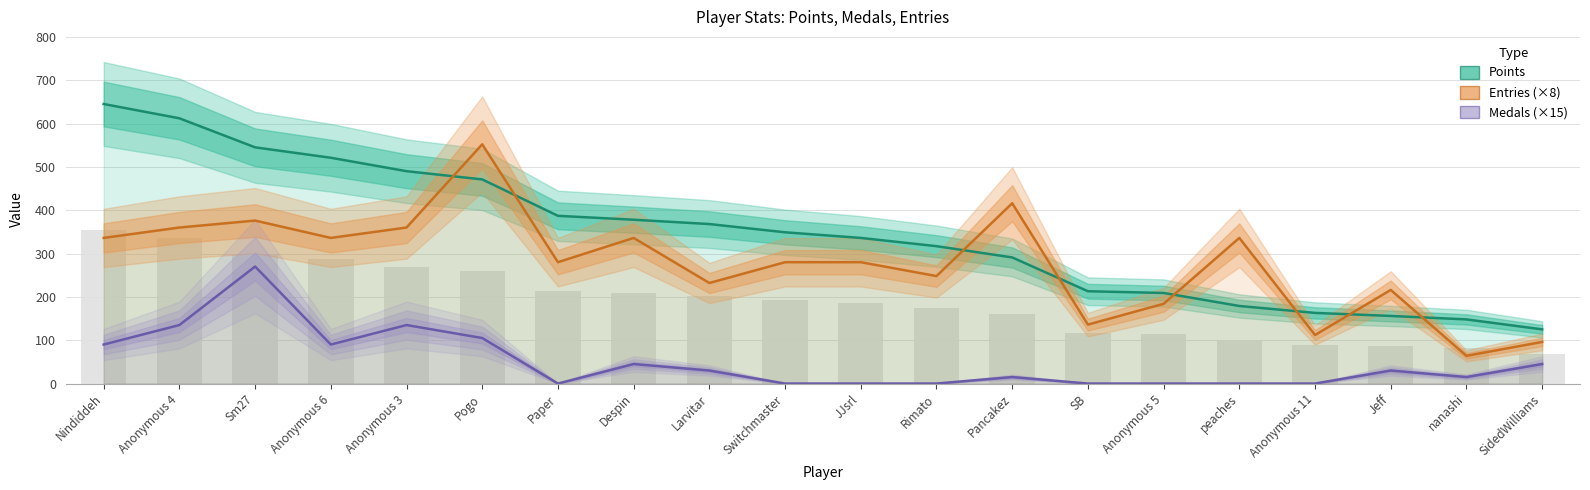

What is the difference between the Medals (×15) values at SidedWilliams and nanashi?

30